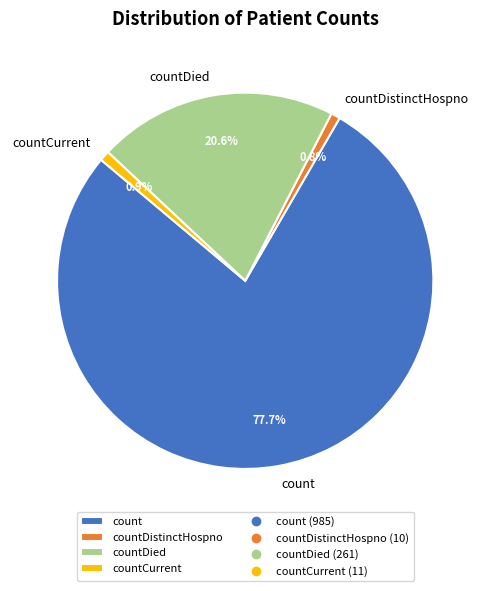

Count the number of slices in the pie.

4